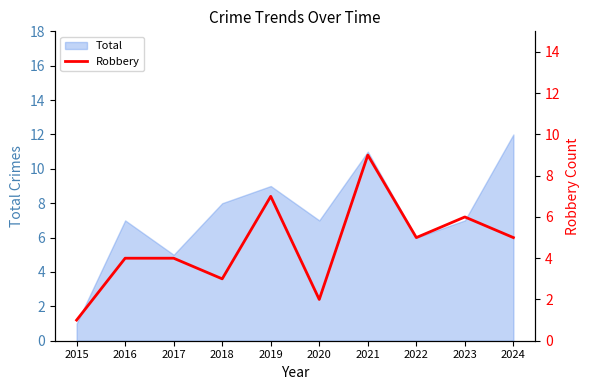

Reading right to left, transcribe all the data shown in this chart.

2024=5	2023=6	2022=5	2021=9	2020=2	2019=7	2018=3	2017=4	2016=4	2015=1